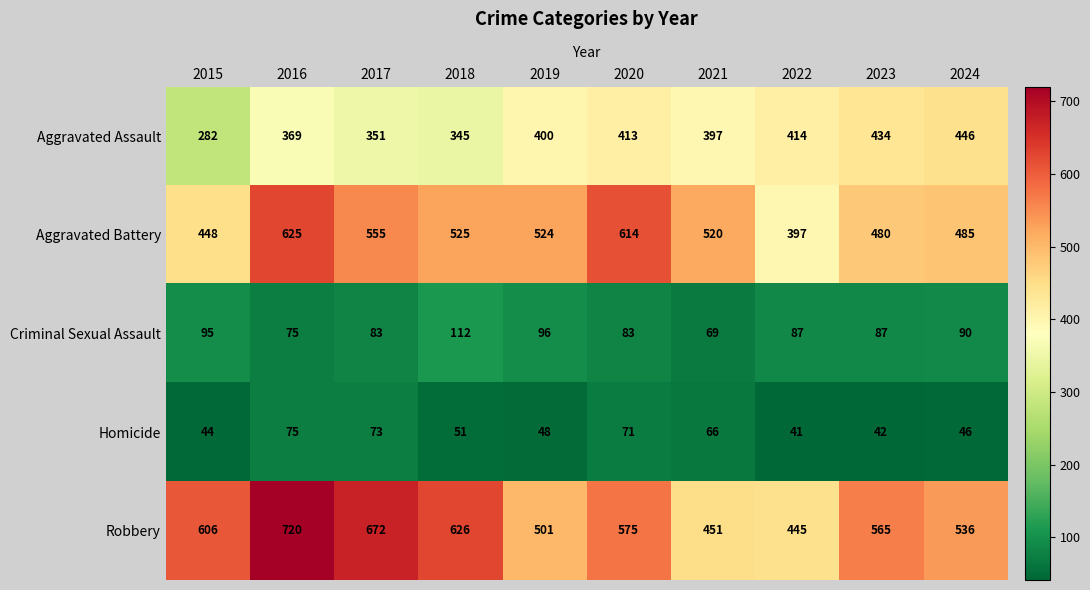

What is the difference between the Robbery values at 2022 and 2017?

227